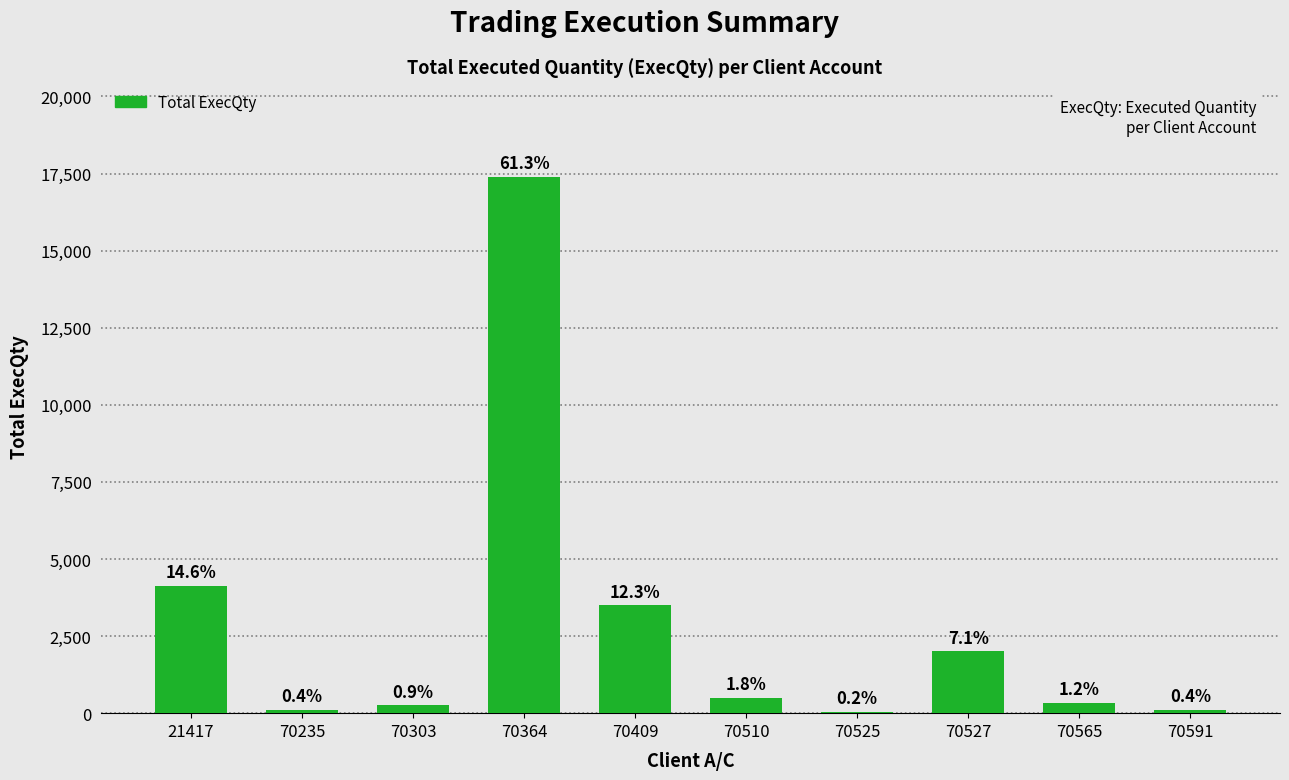

What is the greatest value displayed?

17400